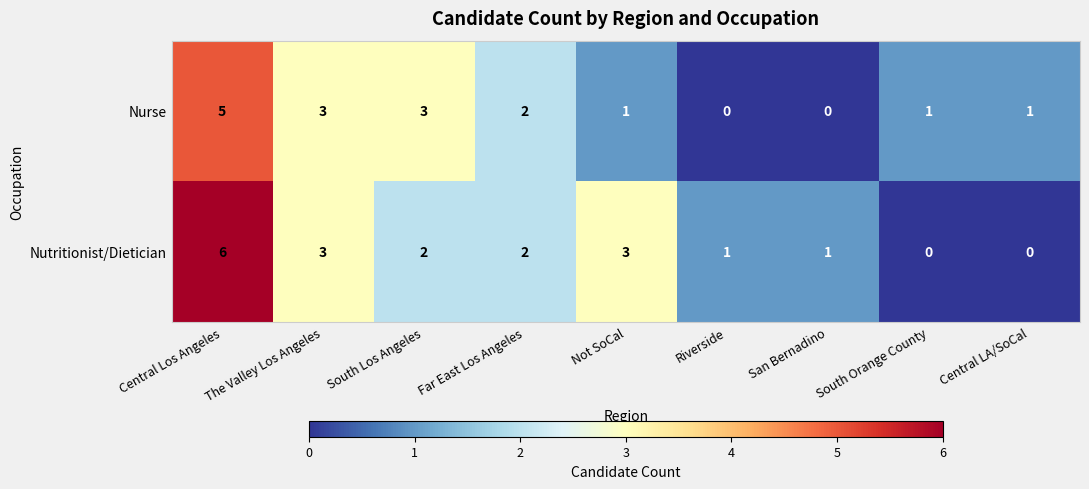

Which series has the largest total across all categories?

Nutritionist/Dietician